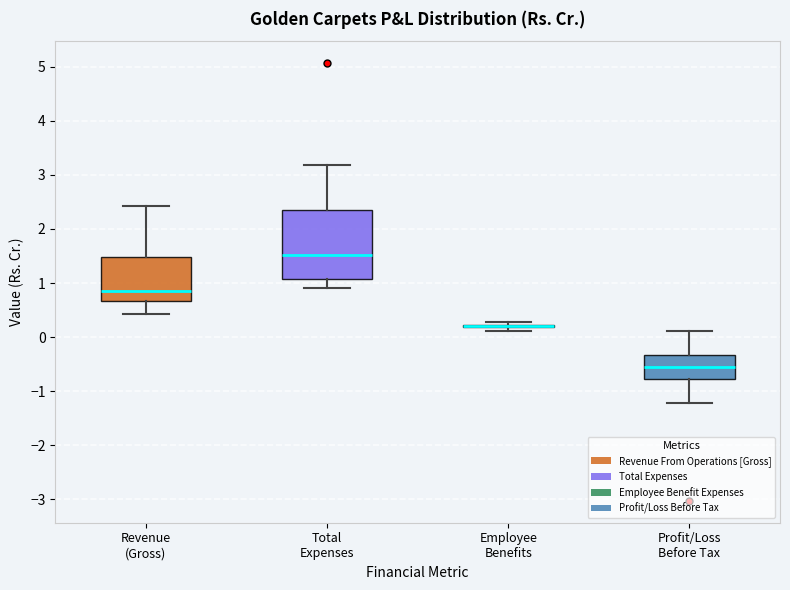

Where does the lower whisker of the box for Total Expenses end on the y-axis? The values are not printed on the chart, so give them approximately, as read against the axis.

0.9